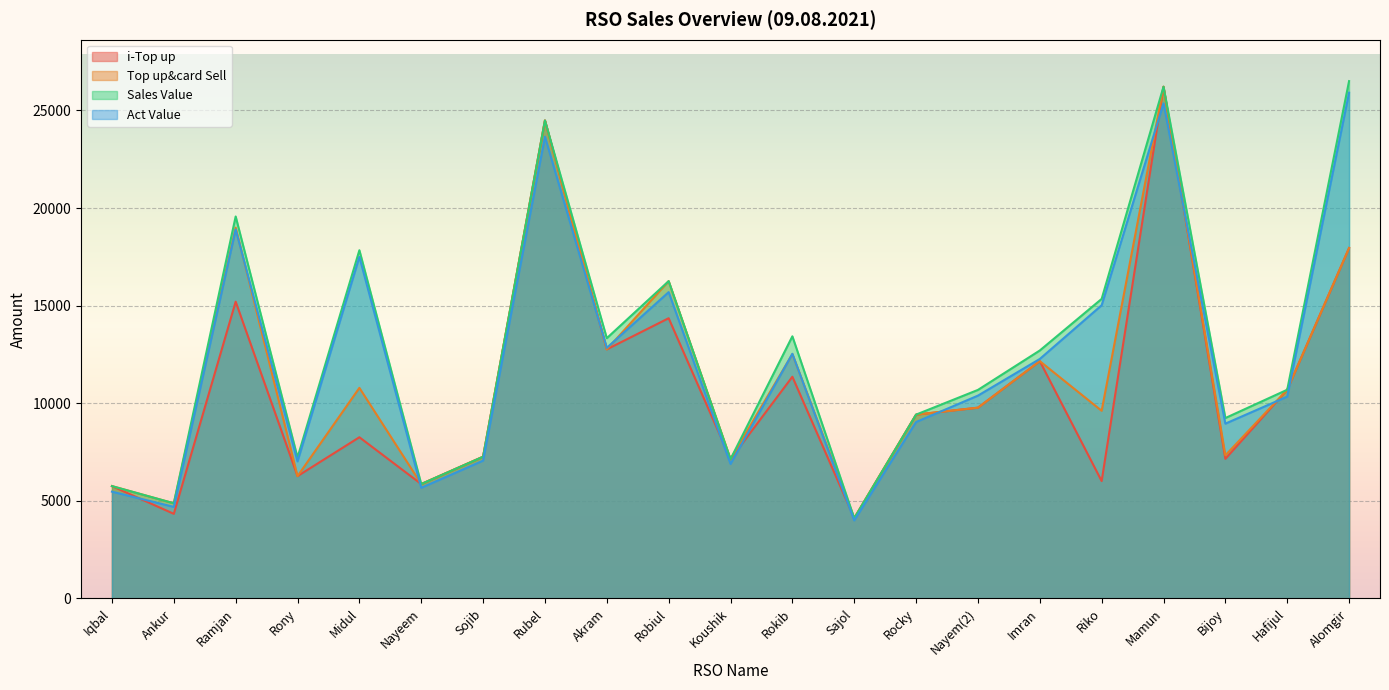

Reading left to right, what are all the values shown in this chart?

i-Top up: Iqbal=5756.0	Ankur=4335.0	Ramjan=15203.0	Rony=6267.0	Midul=8258.0	Nayeem=5861.0	Sojib=7261.0	Rubel=24484.0	Akram=12760.0	Robiul=14355.0	Koushik=7137.0	Rokib=11358.0	Sajol=4112.0	Rocky=9418.0	Nayem(2)=9773.0	Imran=12156.0	Riko=6014.0	Mamun=26212.0	Bijoy=7152.0	Hafijul=10691.0	Alomgir=17950.0
Top up&card Sell: Iqbal=5756.0	Ankur=4875.0	Ramjan=18993.0	Rony=6267.0	Midul=10788.0	Nayeem=5861.0	Sojib=7261.0	Rubel=24484.0	Akram=12760.0	Robiul=16255.0	Koushik=7137.0	Rokib=12518.0	Sajol=4112.0	Rocky=9418.0	Nayem(2)=9773.0	Imran=12156.0	Riko=9614.0	Mamun=26212.0	Bijoy=7332.0	Hafijul=10691.0	Alomgir=17950.0
Sales Value: Iqbal=5756.0	Ankur=4875.0	Ramjan=19566.0	Rony=7222.0	Midul=17837.0	Nayeem=5861.0	Sojib=7261.0	Rubel=24484.0	Akram=13333.0	Robiul=16255.0	Koushik=7137.0	Rokib=13428.0	Sajol=4112.0	Rocky=9418.0	Nayem(2)=10683.0	Imran=12702.0	Riko=15344.0	Mamun=26212.0	Bijoy=9242.0	Hafijul=10691.0	Alomgir=26500.0
Act Value: Iqbal=5470.7	Ankur=4690.9	Ramjan=18901.7	Rony=7022.7	Midul=17495.3	Nayeem=5669.8	Sojib=7061.3	Rubel=23654.7	Akram=12839.1	Robiul=15691.0	Koushik=6890.7	Rokib=12533.8	Sajol=3998.9	Rocky=9039.0	Nayem(2)=10390.2	Imran=12267.7	Riko=15019.6	Mamun=25363.2	Bijoy=8955.4	Hafijul=10340.0	Alomgir=25906.4